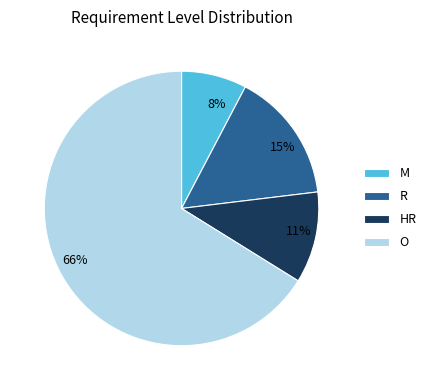

Is there any slice that represents more than half of the pie?

Yes